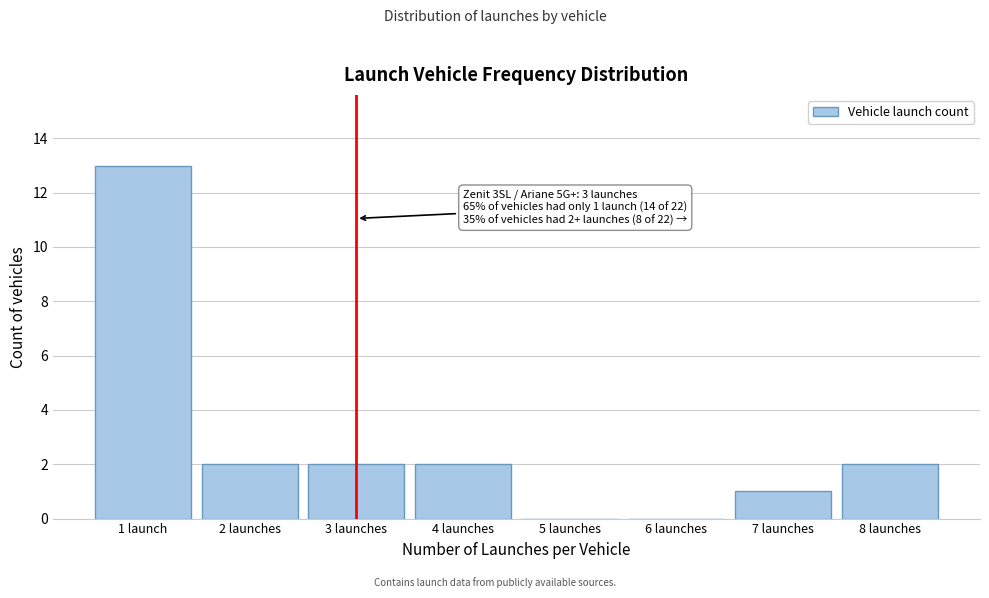

Reading right to left, what are all the values shown in this chart?

8 launches=2	7 launches=1	6 launches=0	5 launches=0	4 launches=2	3 launches=2	2 launches=2	1 launch=13